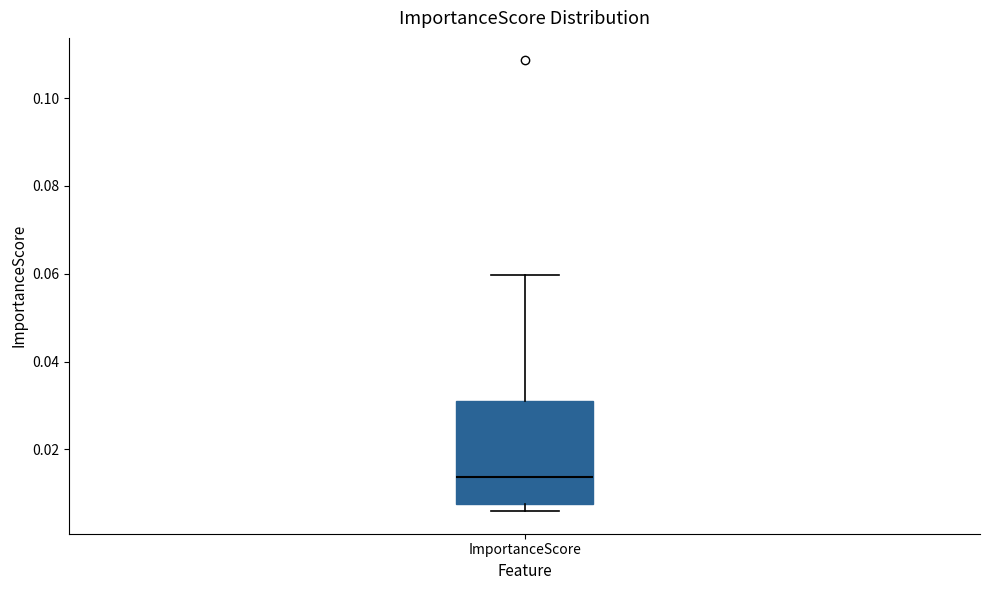

Where does the upper whisker of the box for ImportanceScore end on the y-axis? The values are not printed on the chart, so give them approximately, as read against the axis.

0.060